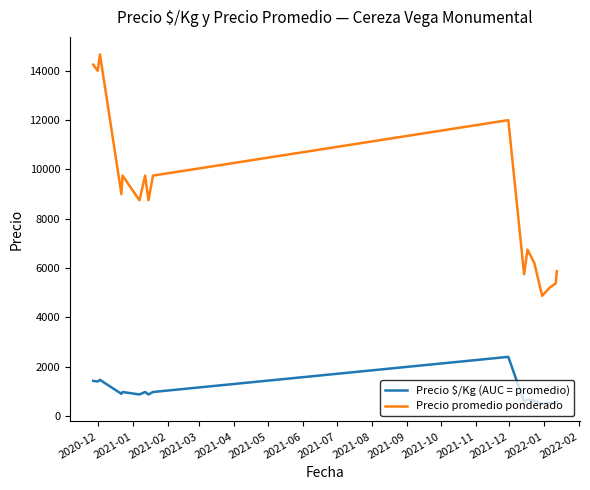

Which series has the widest spread of values?

Precio promedio ponderado